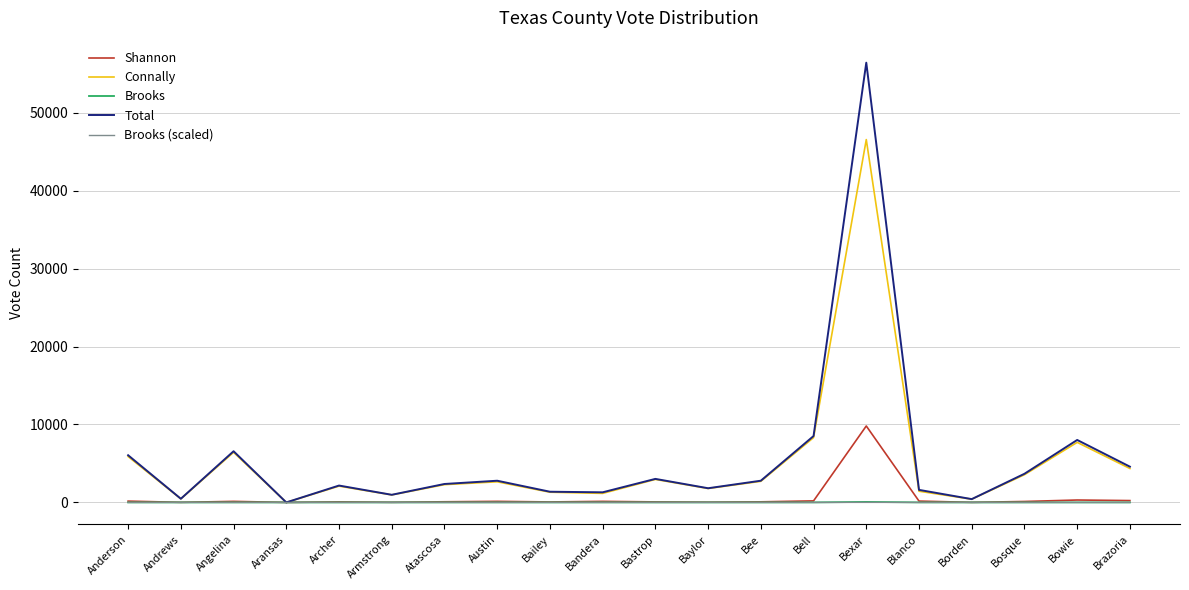

Which series has the largest total across all categories?

Total